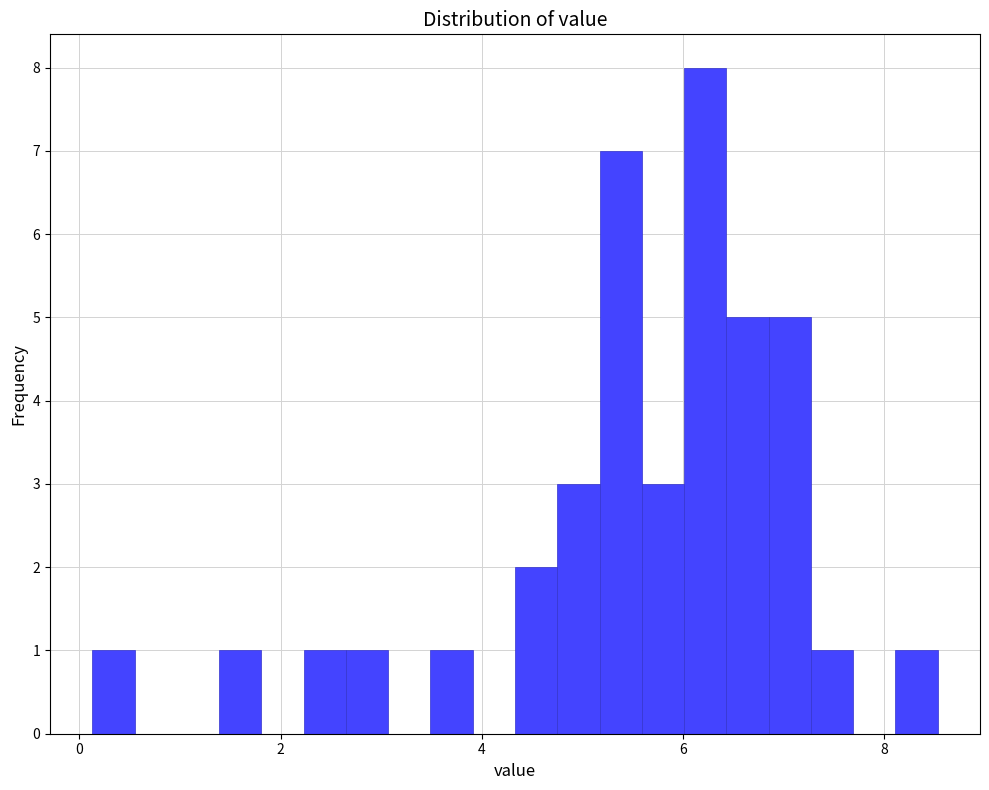

Read against the x-axis, roughly where is the centre of the tallest bar?

6.2